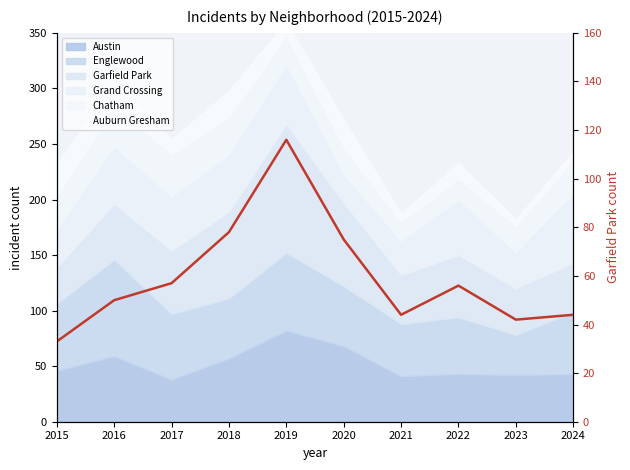

Does the chart display data point markers on the line(s)?

No